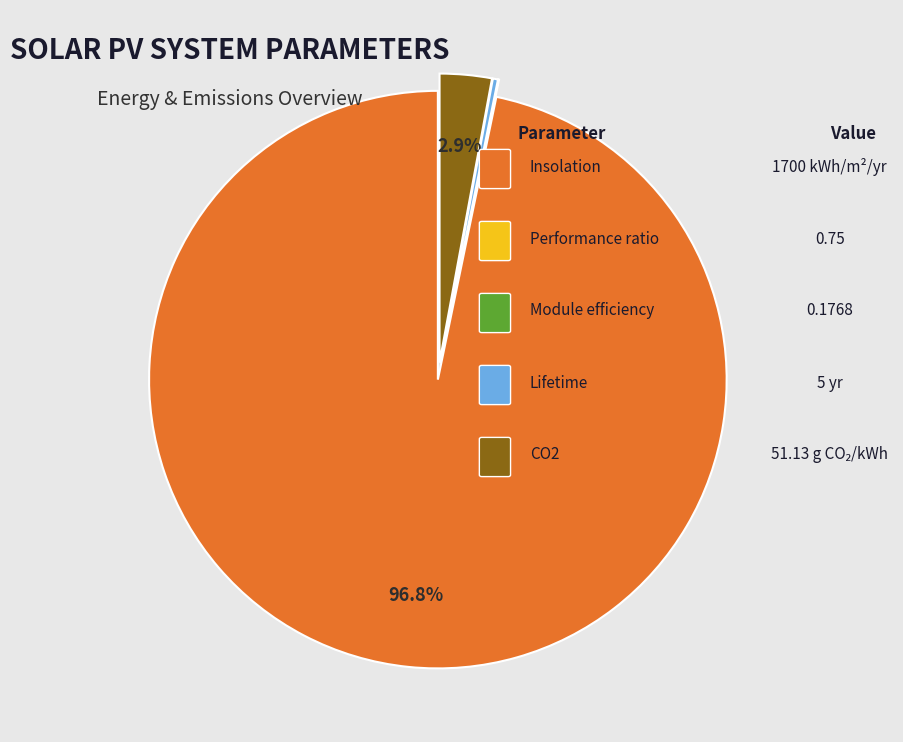

Is there any slice that represents more than half of the pie?

Yes